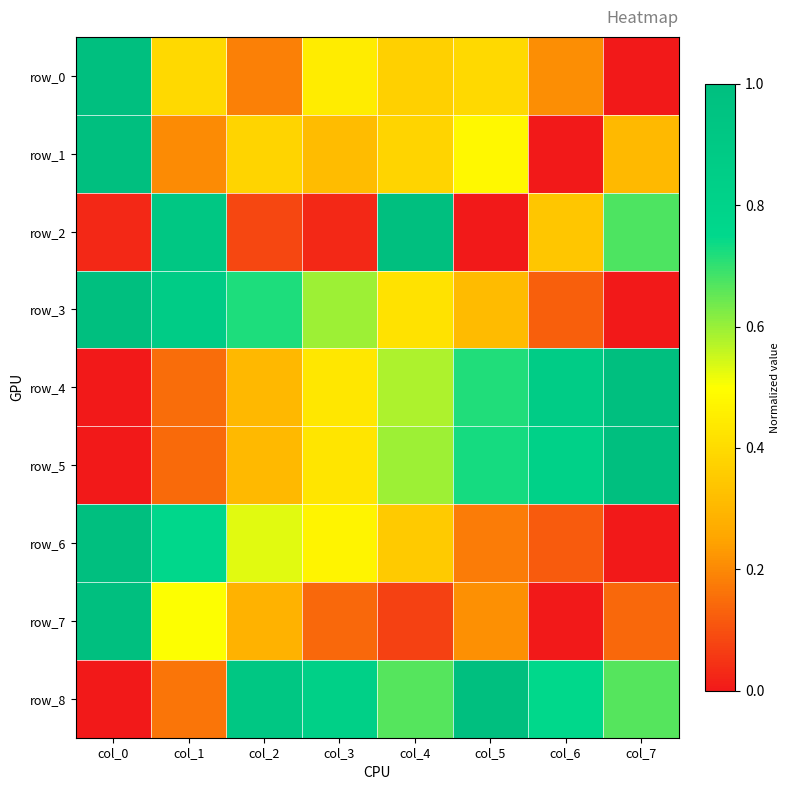

The value of row_8 at col_6 is 0.7. True or false?

True